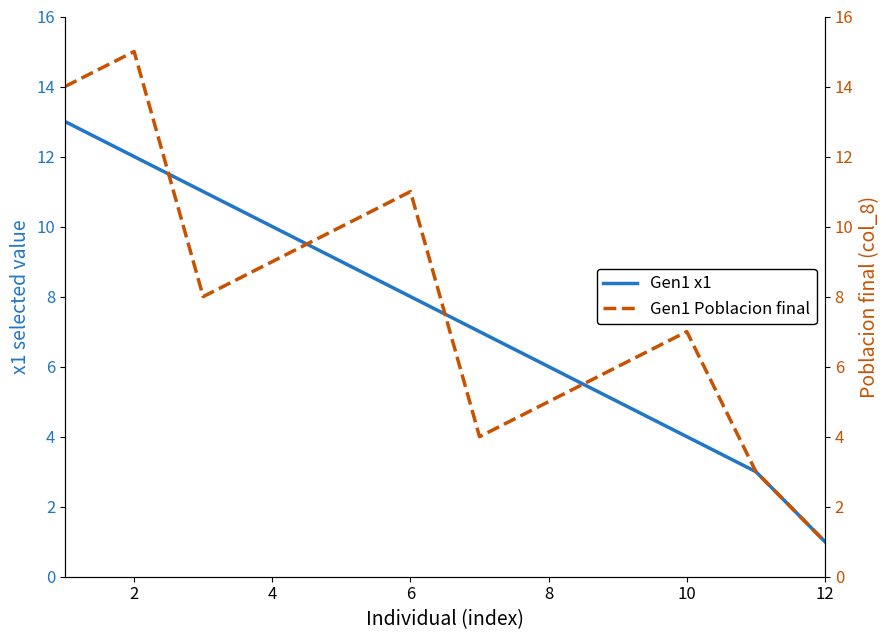

At how many categories does at least one series exceed 8?

6